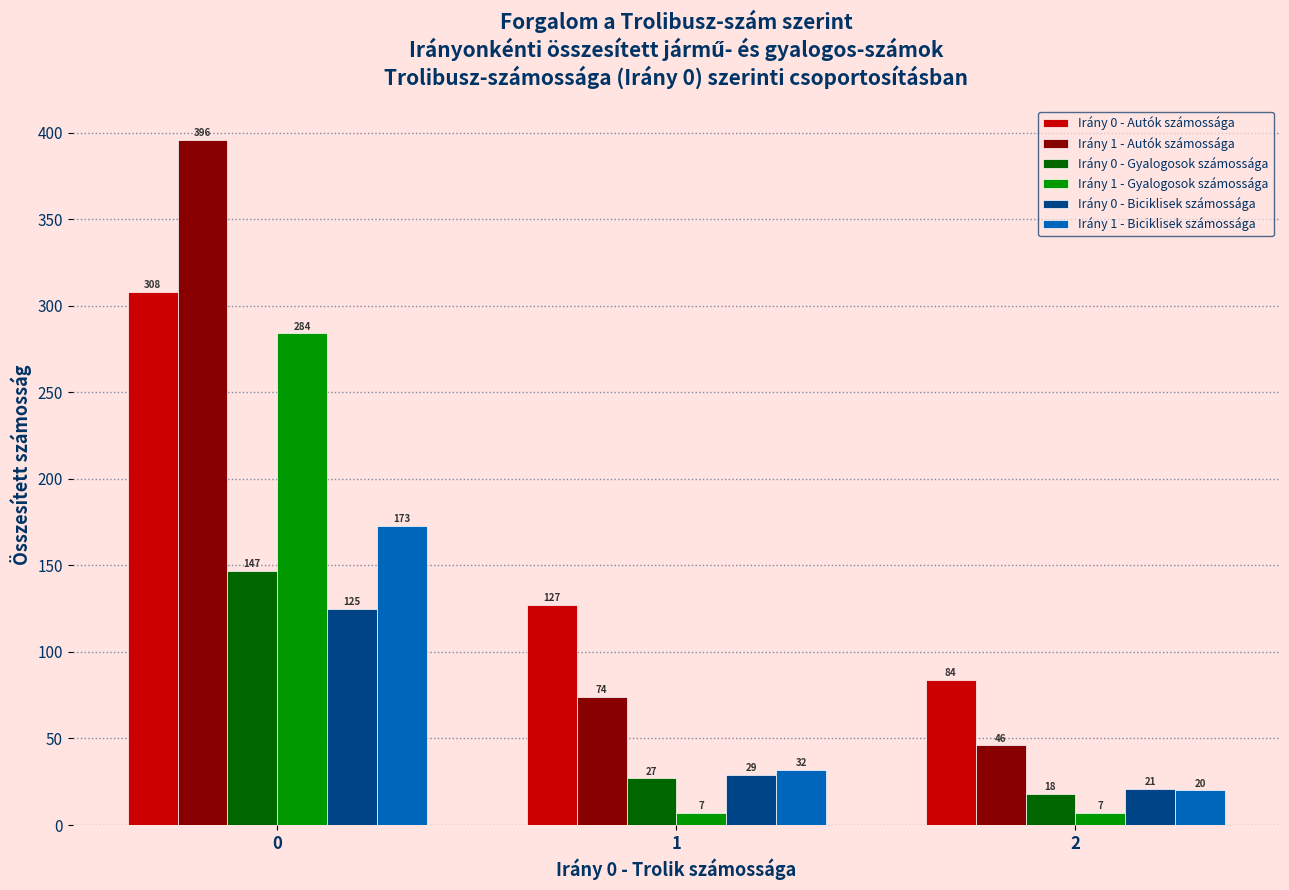

Reading left to right, what are all the values shown in this chart?

Irány 0 - Autók számossága: 308	127	84
Irány 1 - Autók számossága: 396	74	46
Irány 0 - Gyalogosok számossága: 147	27	18
Irány 1 - Gyalogosok számossága: 284	7	7
Irány 0 - Biciklisek számossága: 125	29	21
Irány 1 - Biciklisek számossága: 173	32	20